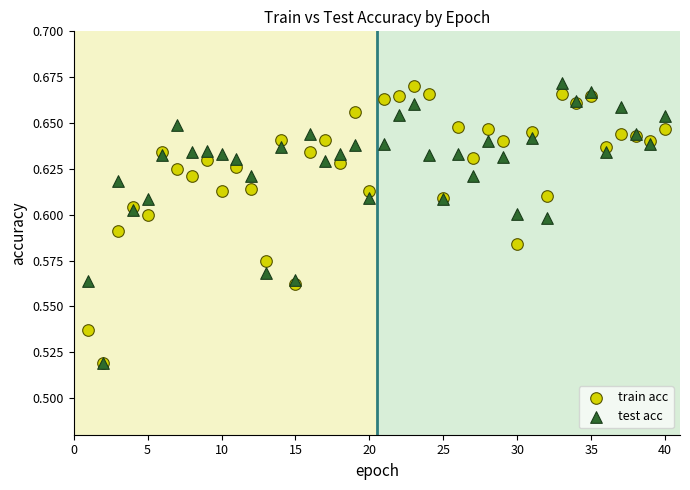

Which series contains the highest Y value?

test acc